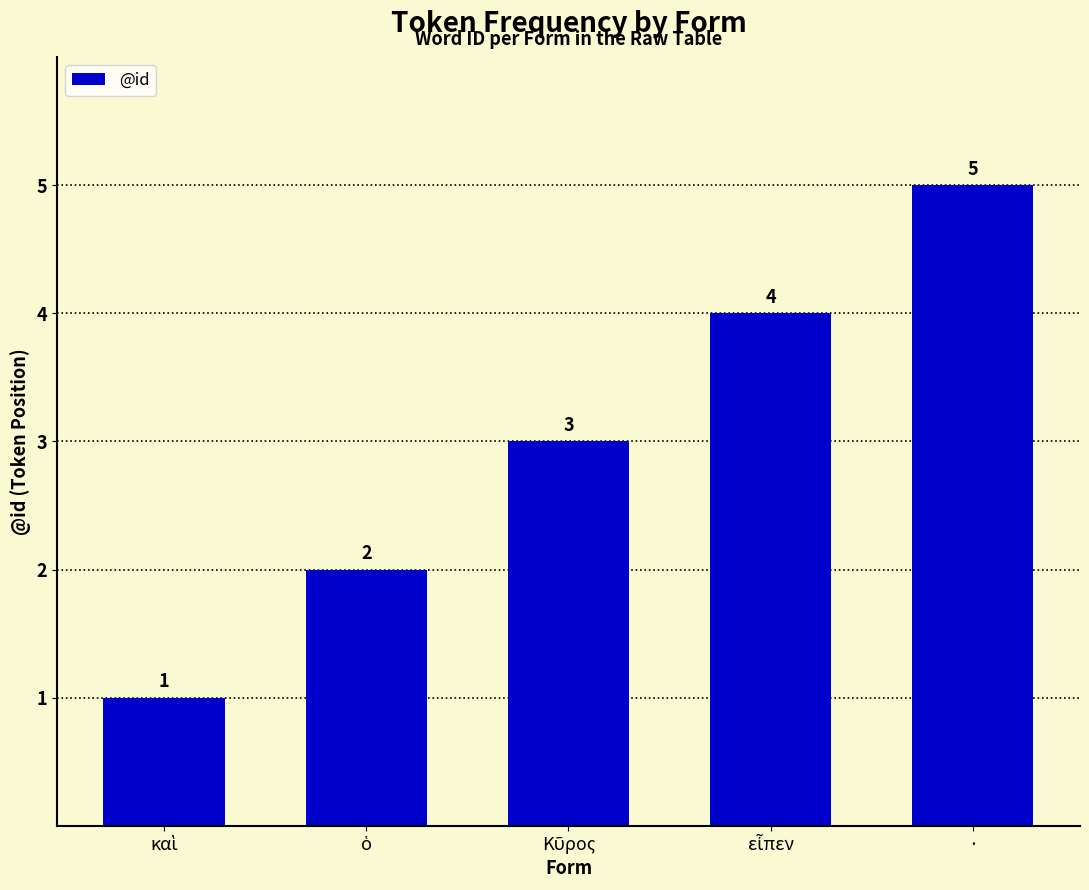

True or false: the data shows 3 at ·.

False